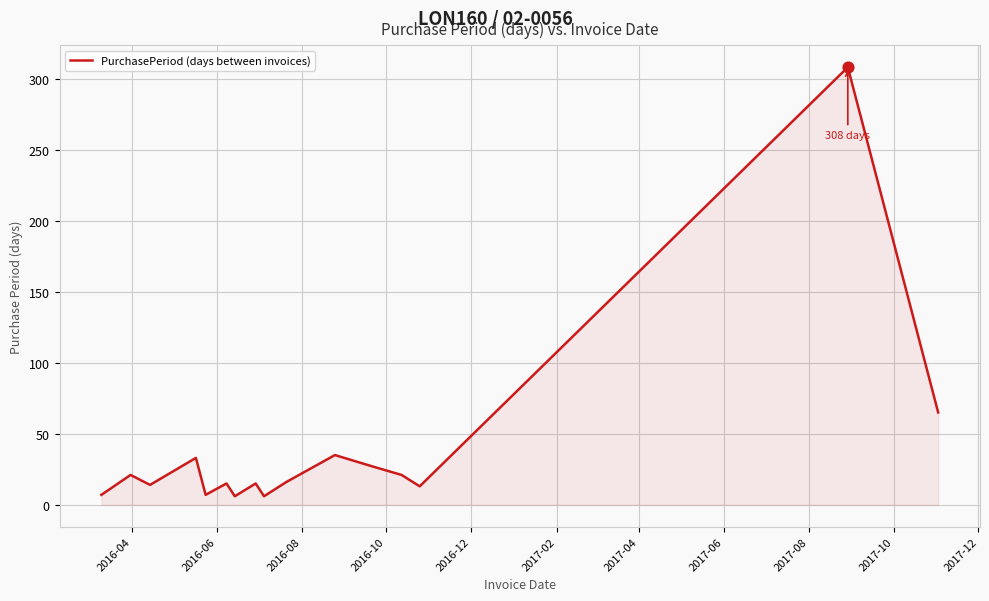

What is the difference between the maximum and minimum values?

302